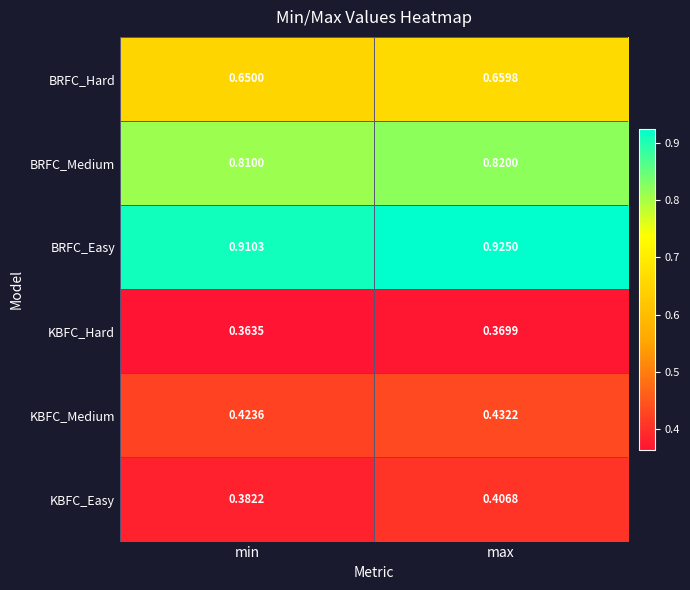

At max, list the series in order from smallest to largest.

KBFC_Hard, KBFC_Easy, KBFC_Medium, BRFC_Hard, BRFC_Medium, BRFC_Easy